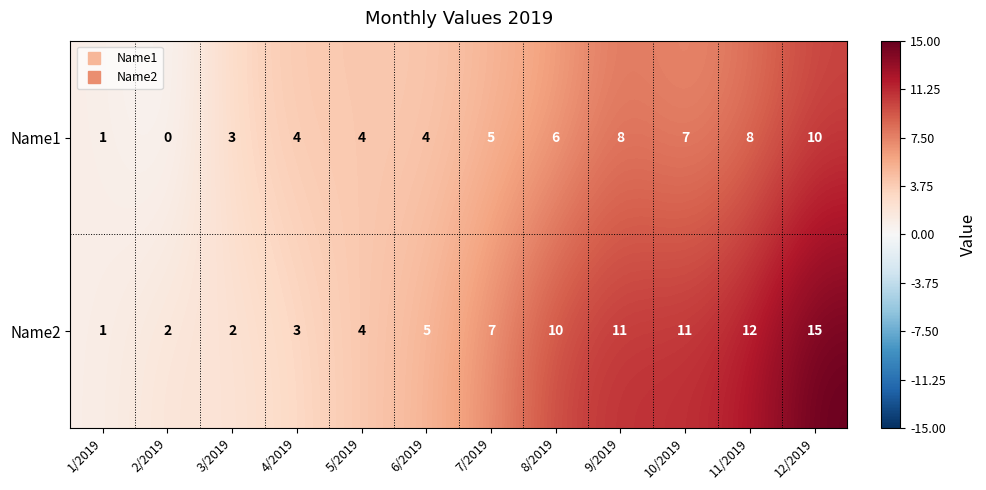

Which series has the largest total across all categories?

Name2